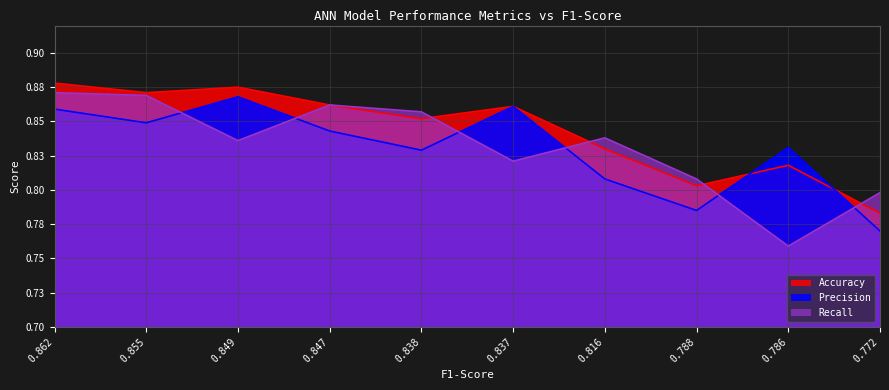

Count the Recall values in the range 0 to 1.

10